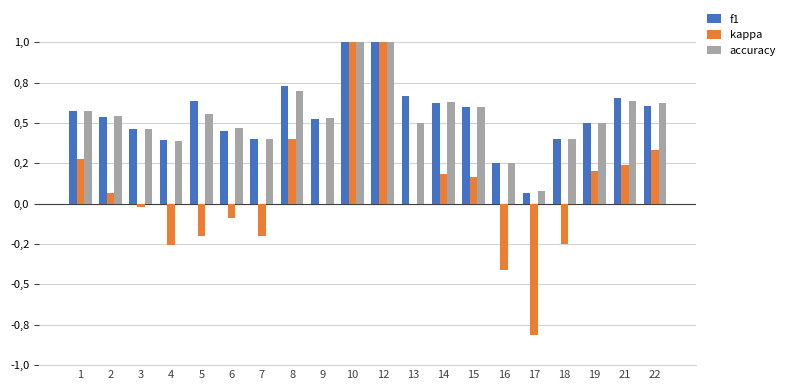

Are the bars grouped side by side (vs. stacked)?

Yes